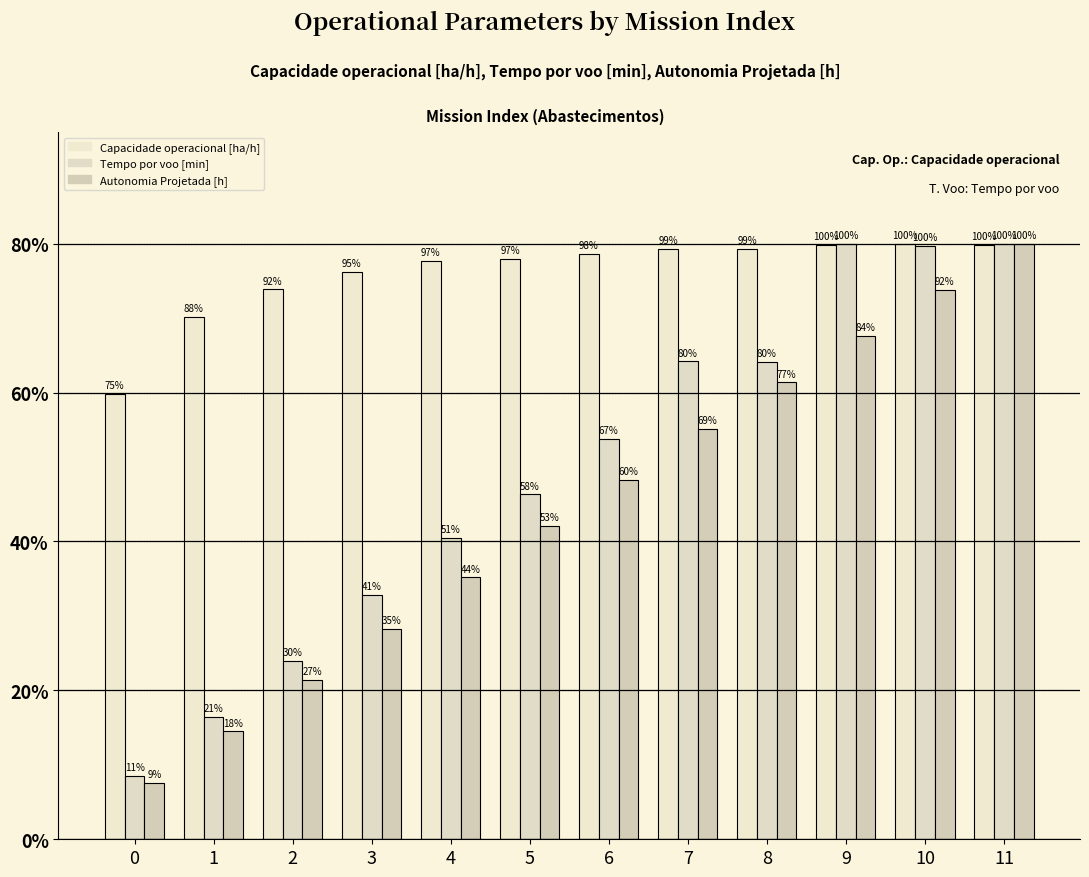

How many bars are there in each group?

3